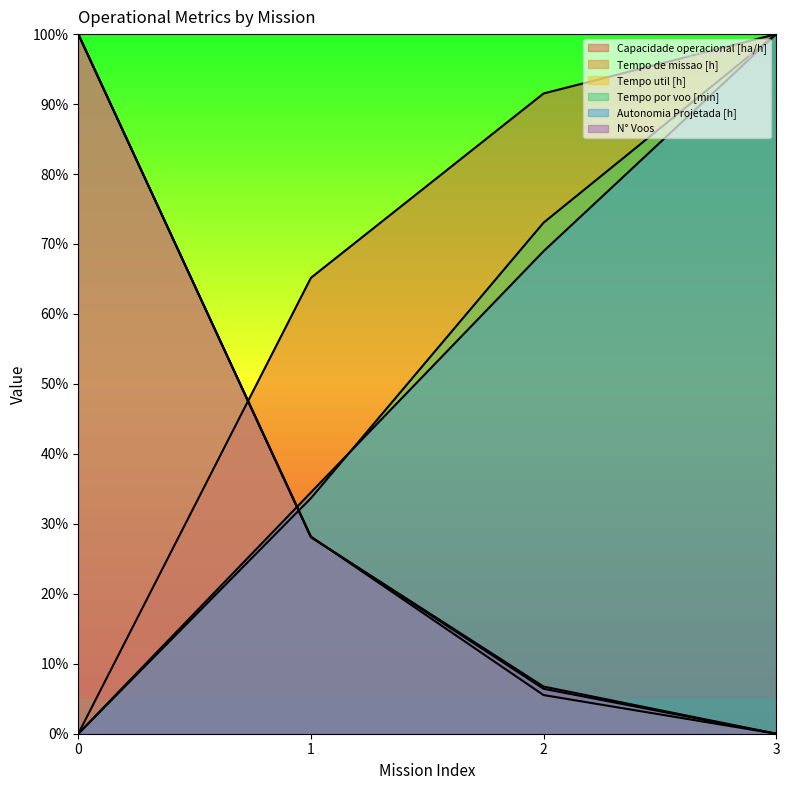

Where does the Autonomia Projetada [h] series first go above 68?

2